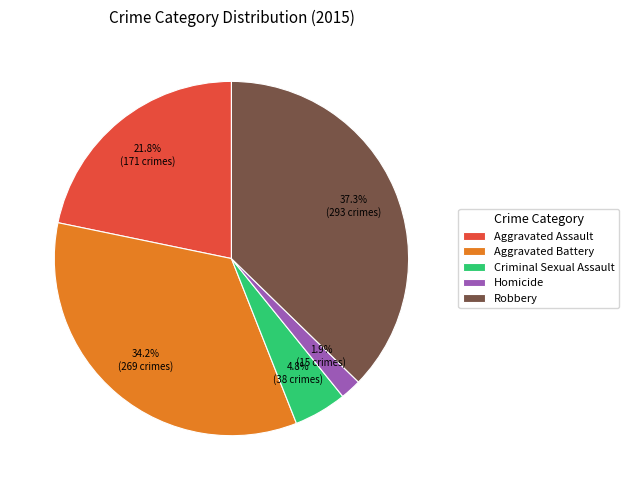

Is the sum of Aggravated Assault and Robbery greater than half?

Yes